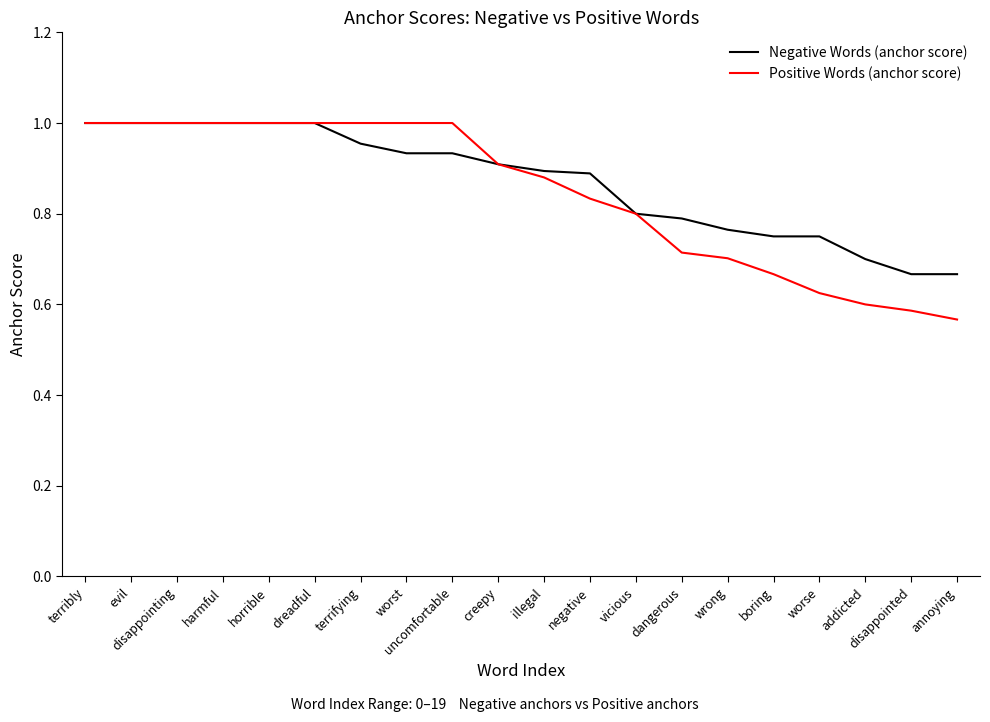

At which category does the chart reach its minimum across all series?

annoying